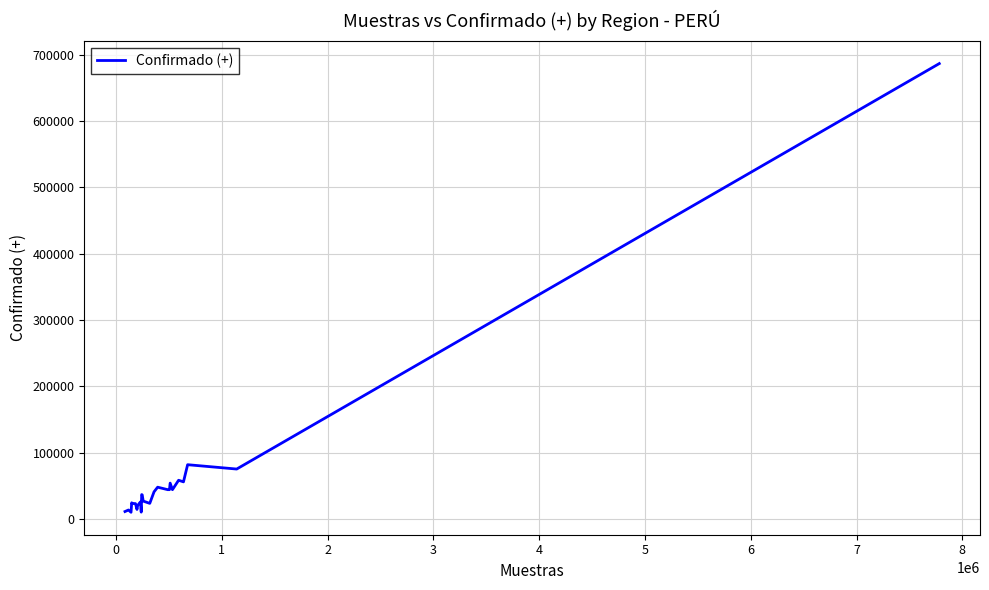

What is the maximum value shown in the chart?

686643